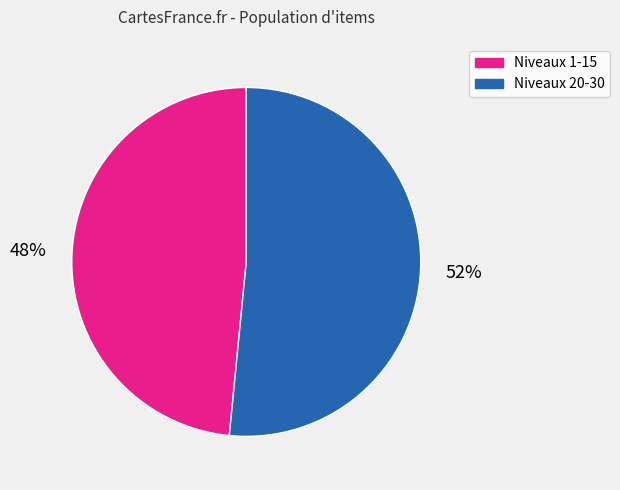

Does any single category account for the majority?

Yes